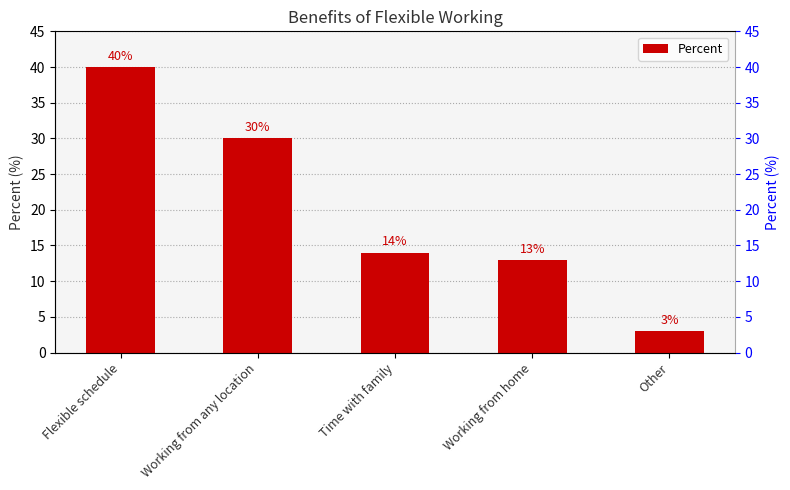

Reading left to right, extract all data points from this chart.

Flexible schedule=40	Working from any location=30	Time with family=14	Working from home=13	Other=3